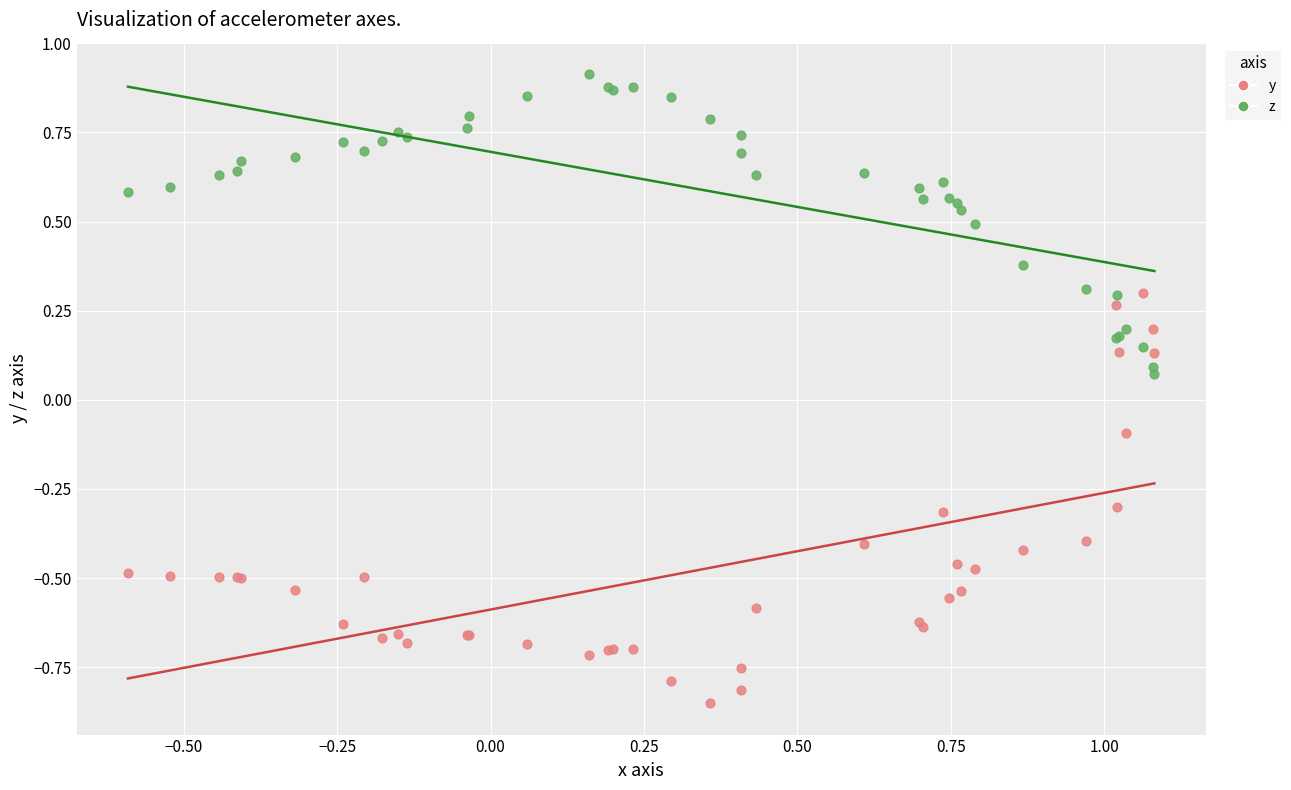

Which series reaches the minimum Y coordinate?

y